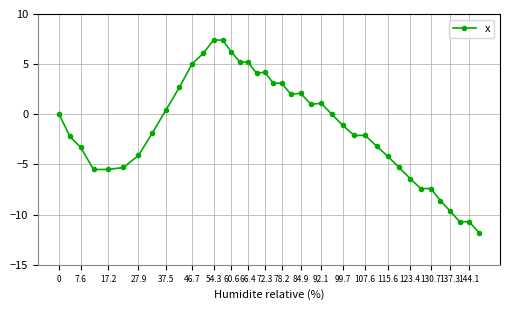

What is the sum of all values?

-52.1